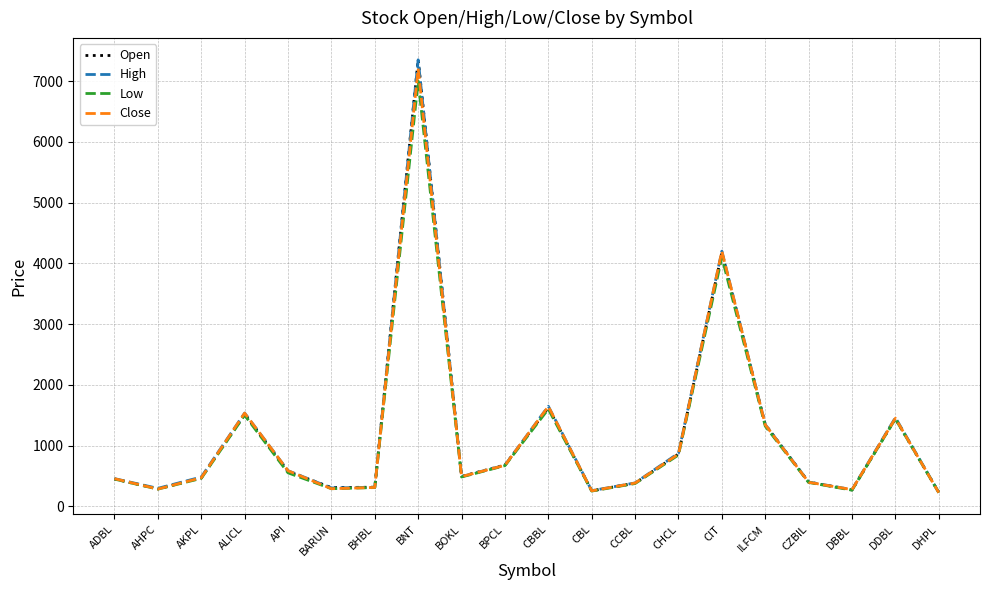

The value of Open at CZBIL is 399. True or false?

True